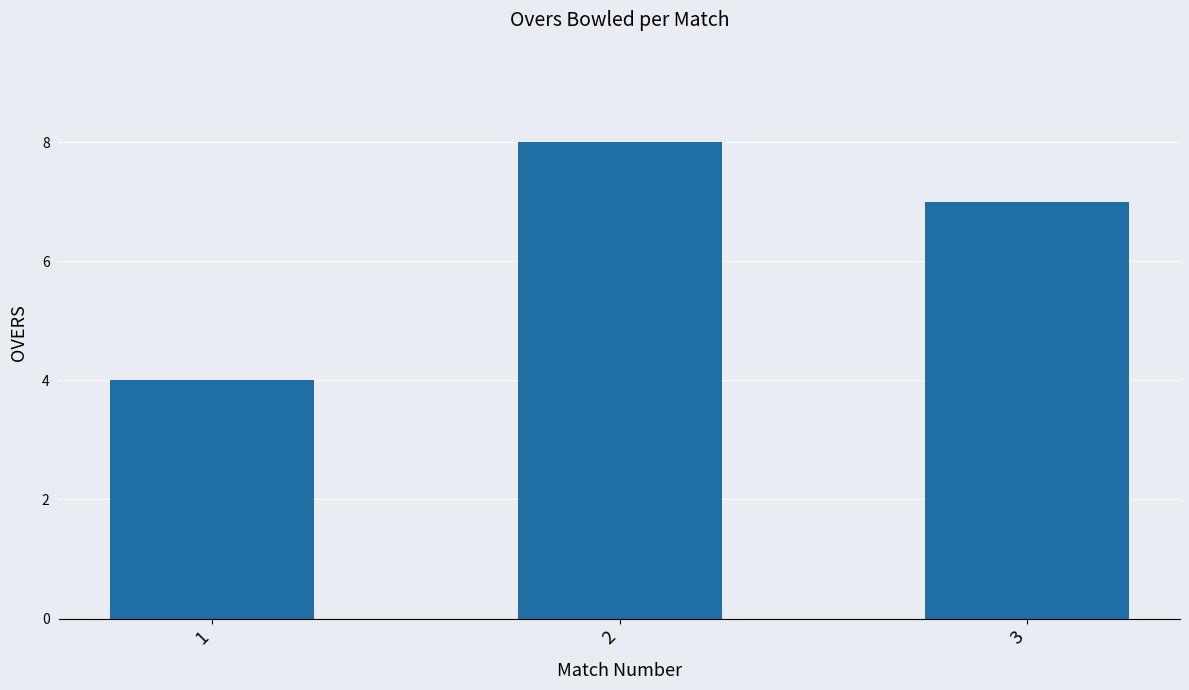

Reading left to right, extract all data points from this chart.

4	8	7